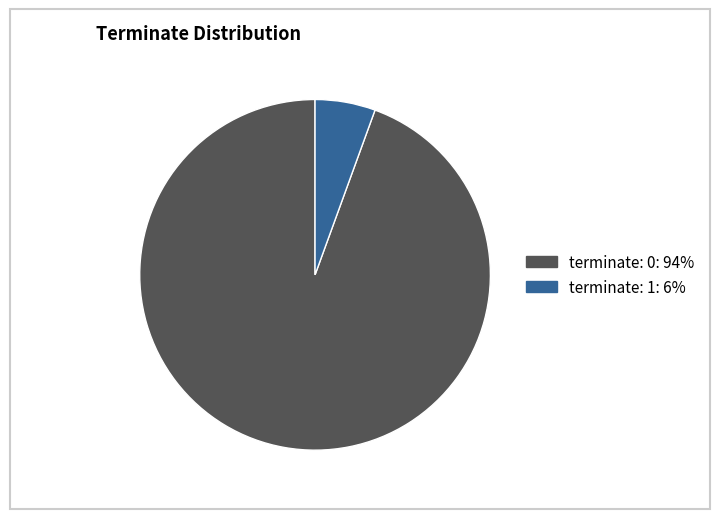

Is there any slice that represents more than half of the pie?

Yes